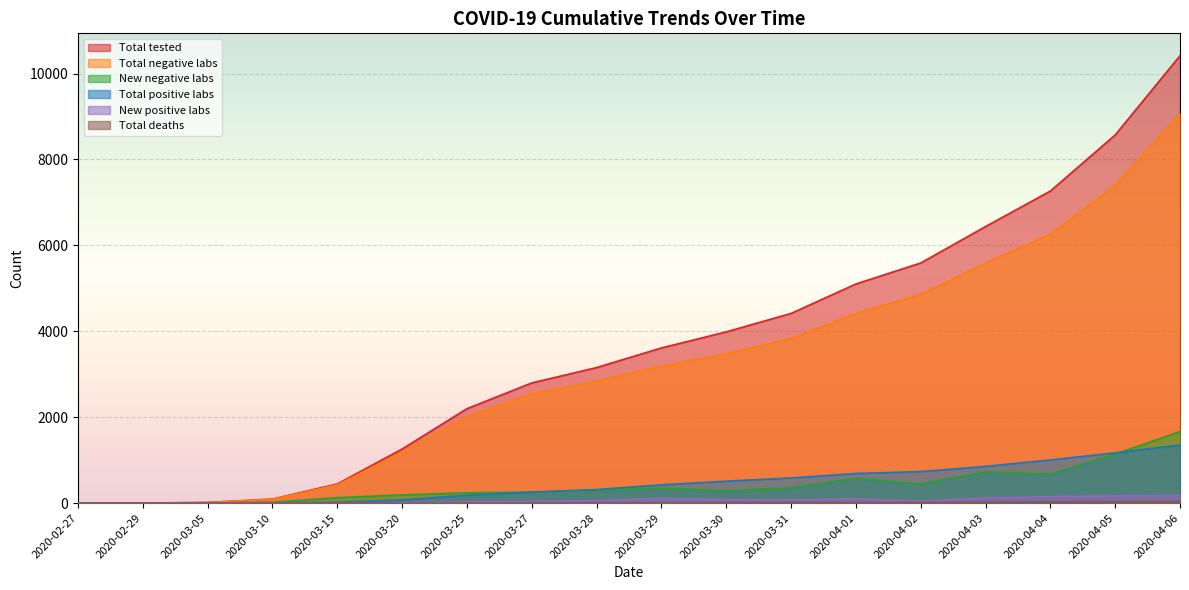

Rank the series by their maximum value, from lowest to highest.

Total deaths, New positive labs, Total positive labs, New negative labs, Total negative labs, Total tested